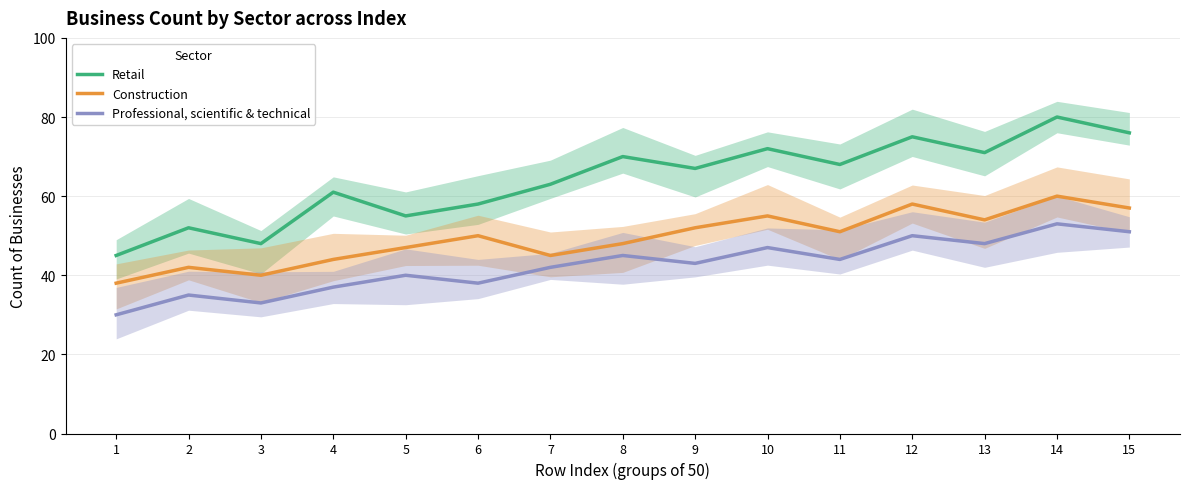

The value of Professional, scientific & technical at 5 is 67. True or false?

False